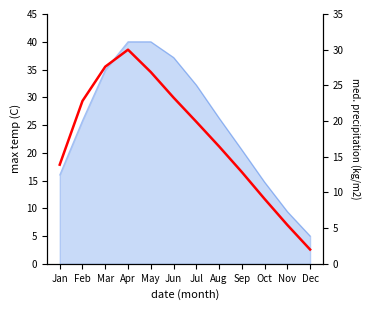

True or false: there are more than 1 points higher than both neighbors.

False